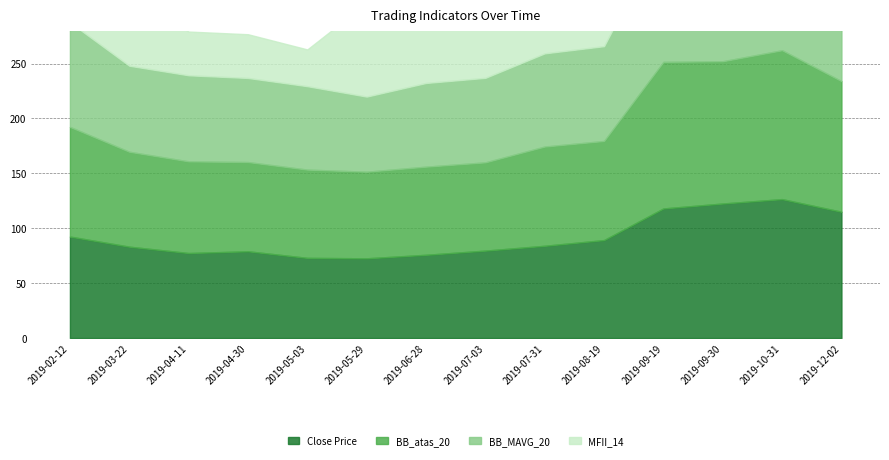

The value of BB_atas_20 at 2019-04-11 is 1501.6. True or false?

False